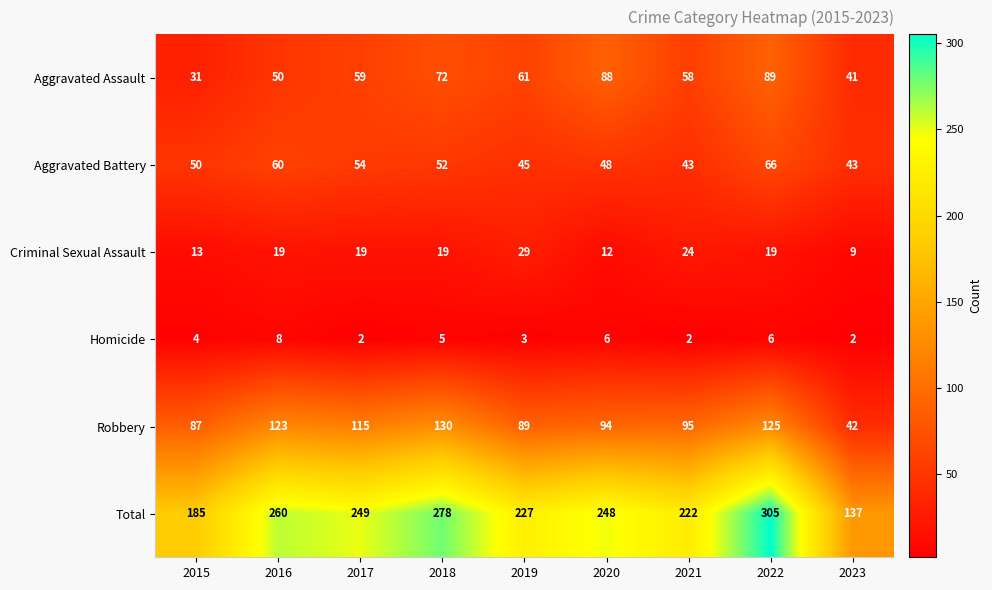

The Homicide series shows 3 at 2019. True or false?

True